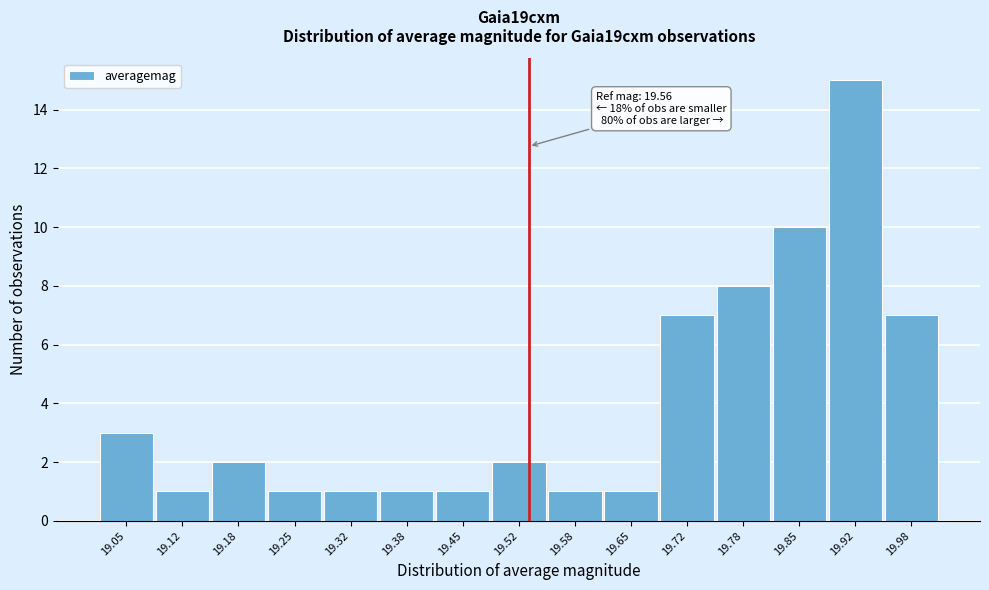

Reading right to left, transcribe all the data shown in this chart.

19.98=7	19.92=15	19.85=10	19.78=8	19.72=7	19.65=1	19.58=1	19.52=2	19.45=1	19.38=1	19.32=1	19.25=1	19.18=2	19.12=1	19.05=3